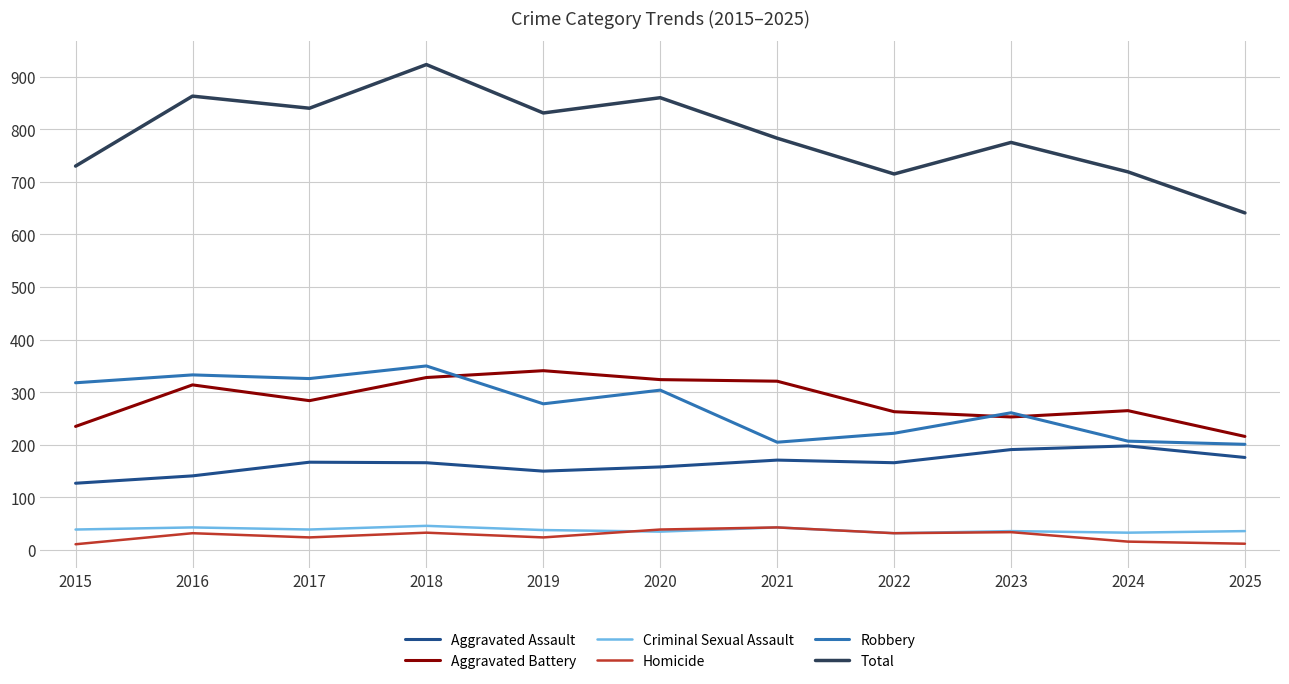

What is the average value of the Aggravated Assault series?

165